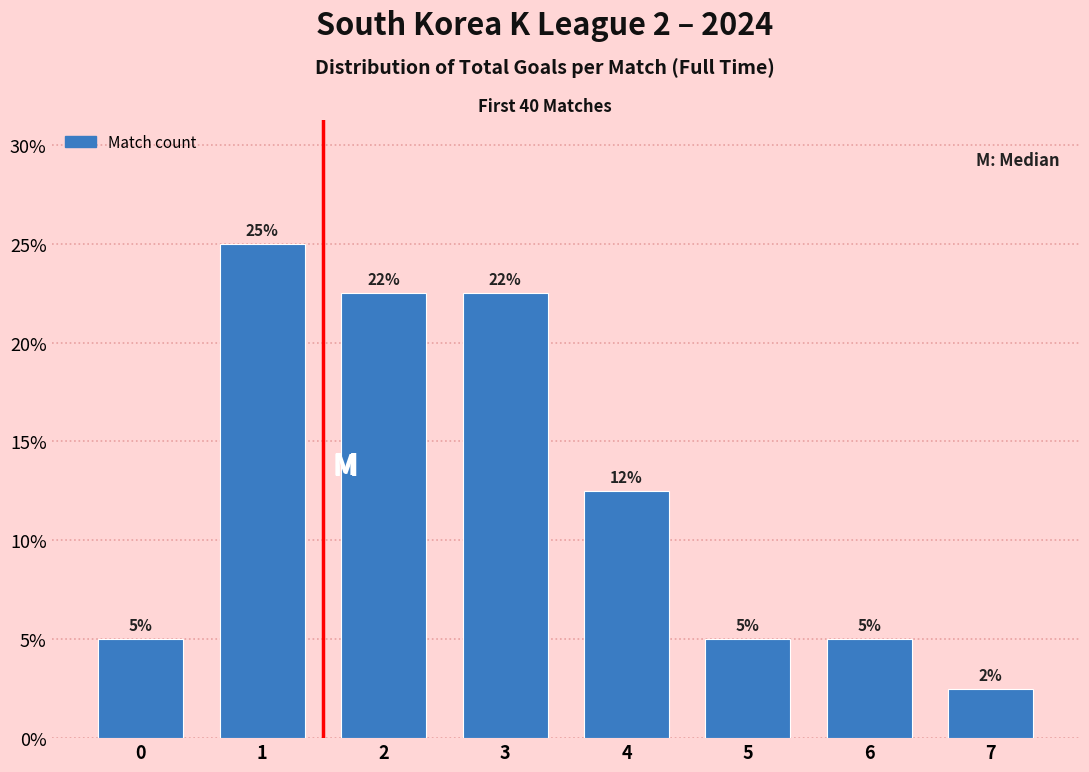

What is the minimum value shown in the chart?

2.5